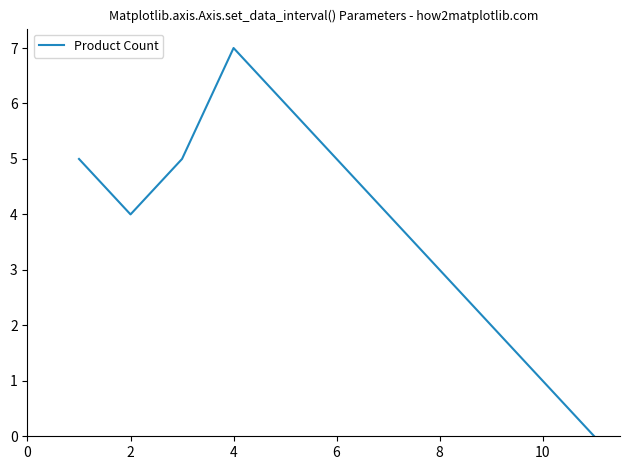

How many interior local valleys (lower than both neighbors) does the data have?

1